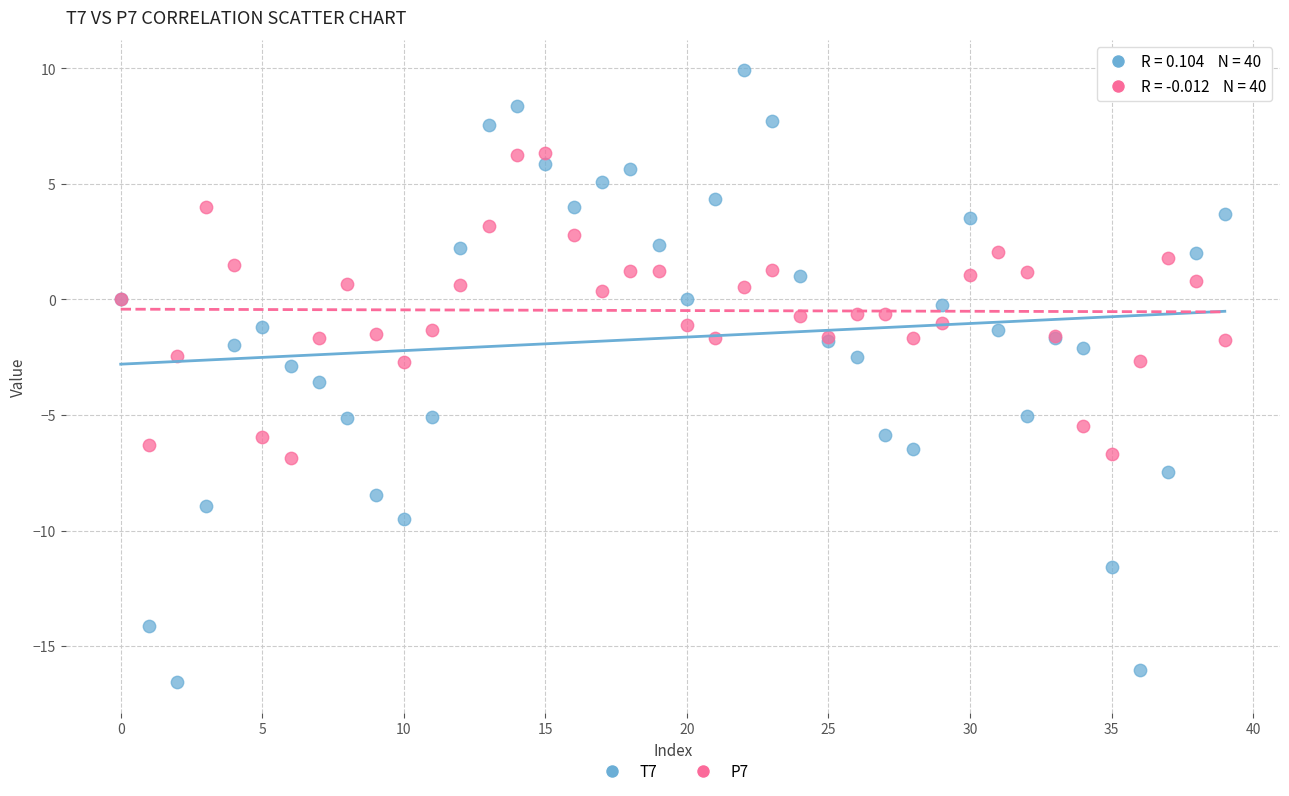

Which series has the largest Y range (max minus min)?

T7